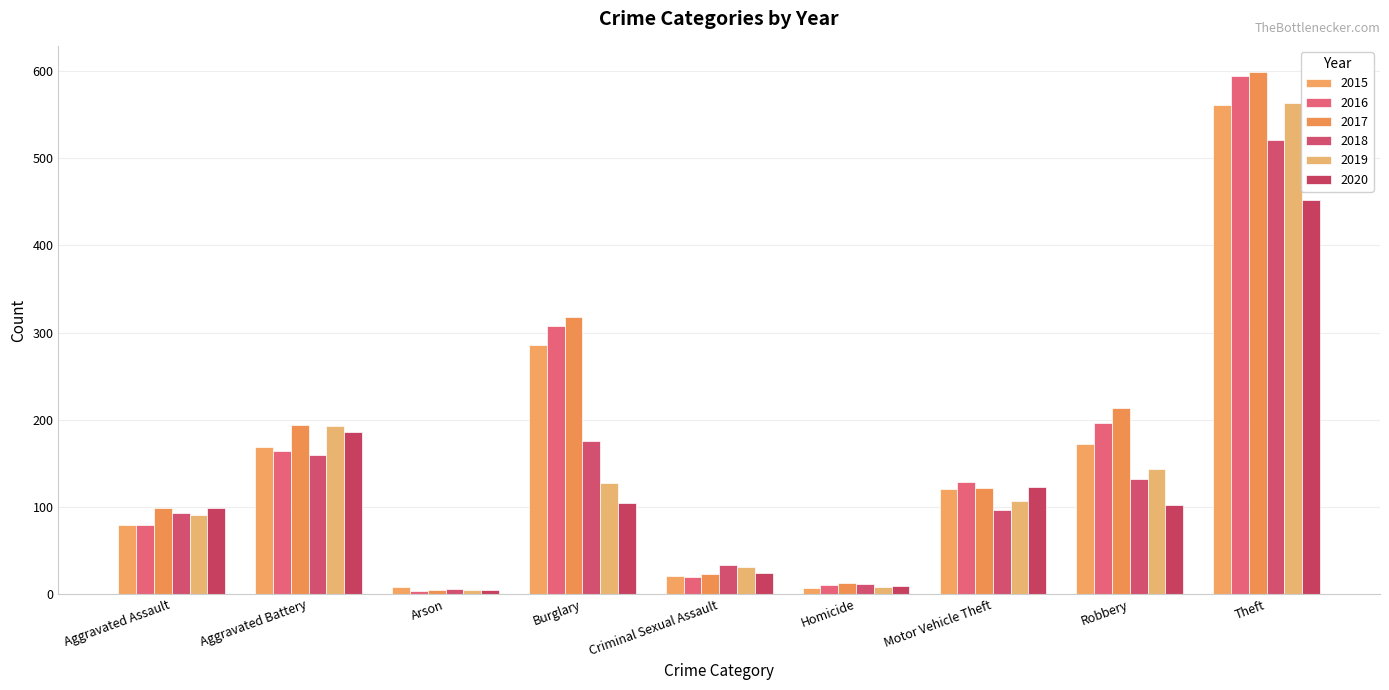

Which series has the widest spread of values?

2017